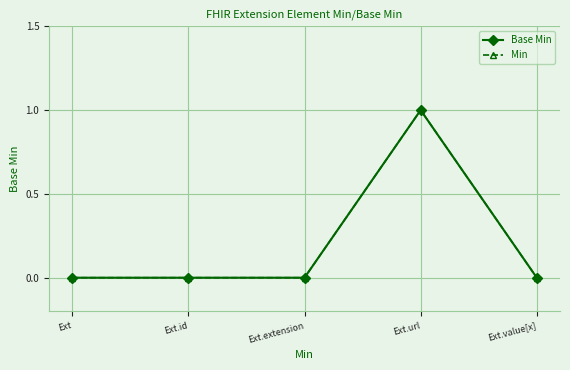

Is it true that Base Min equals 1 at Ext.url?

True